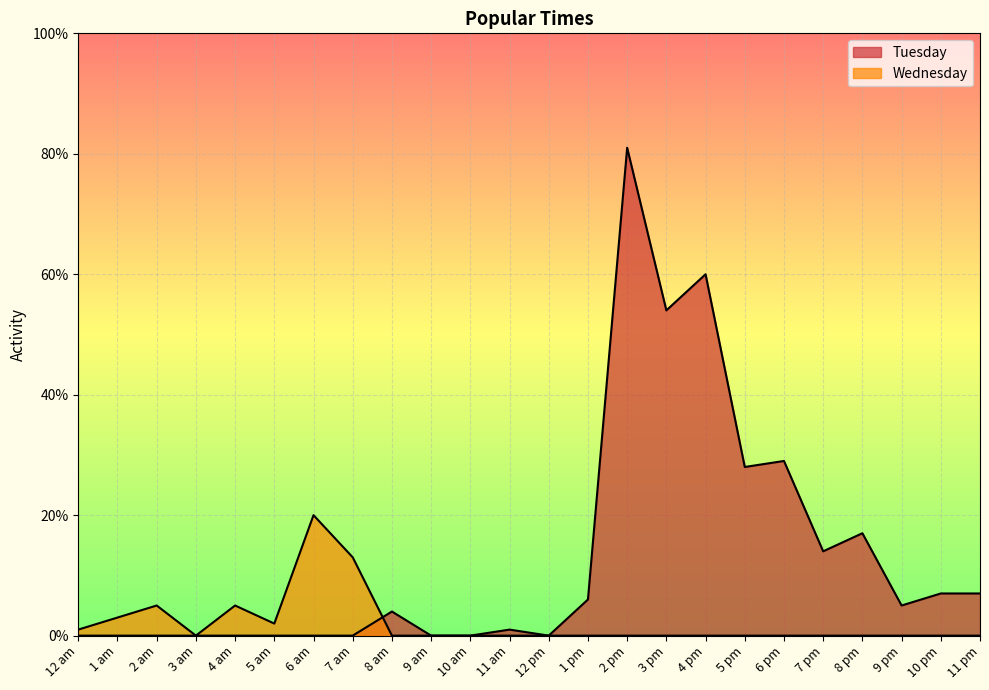

How many intersections are there between Wednesday and Tuesday?

1